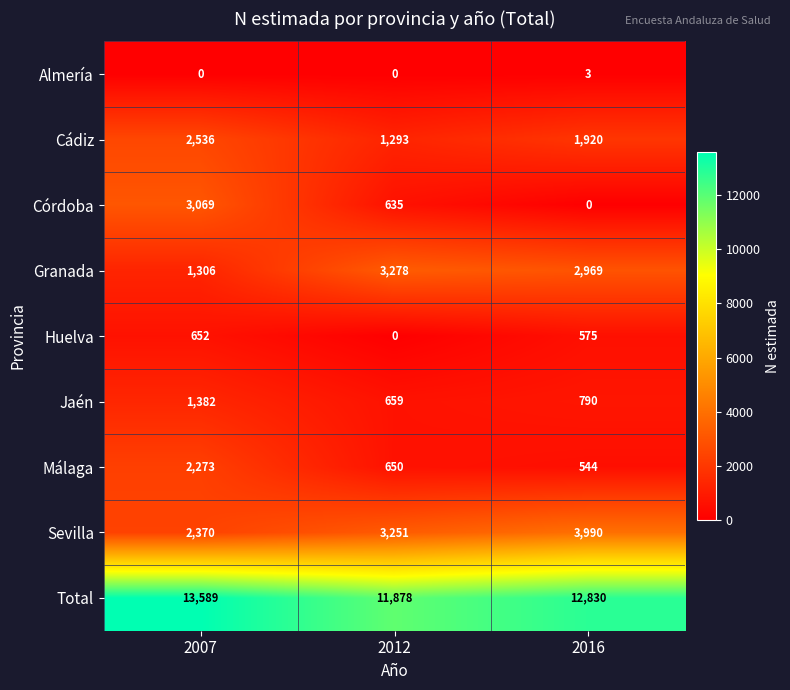

What is the total value across all series at 2007?

27177